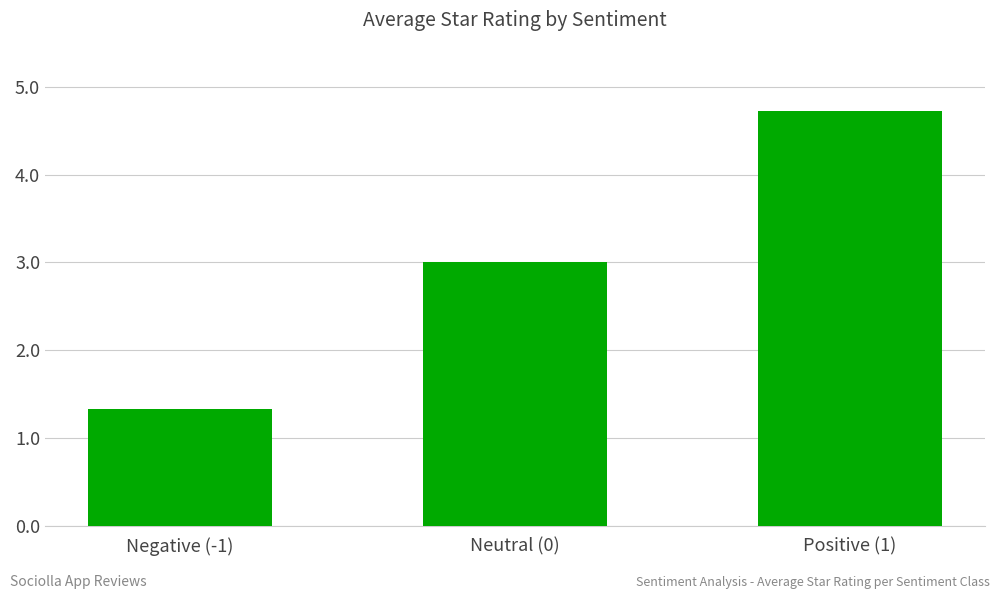

What is the label of the 1st bar from the right?

Positive (1)